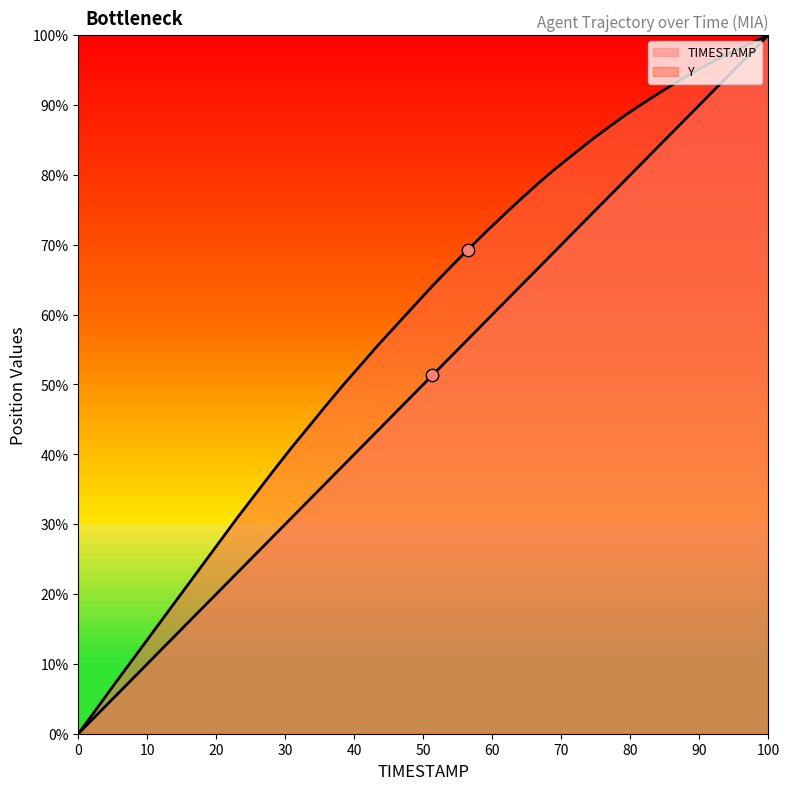

Is the value of TIMESTAMP at 30 greater than the value of Y at 12?

No